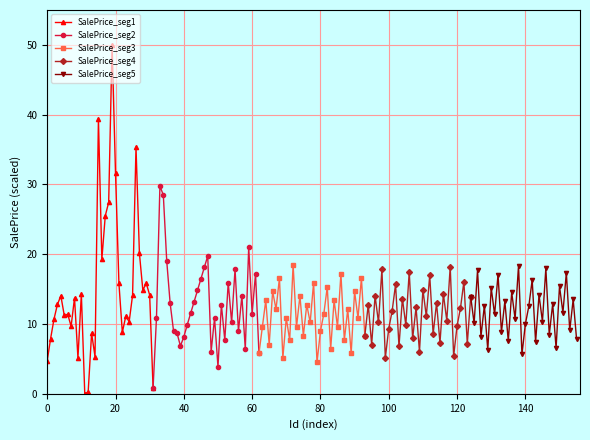

True or false: SalePrice_seg4 has more than 2 interior local peaks.

True